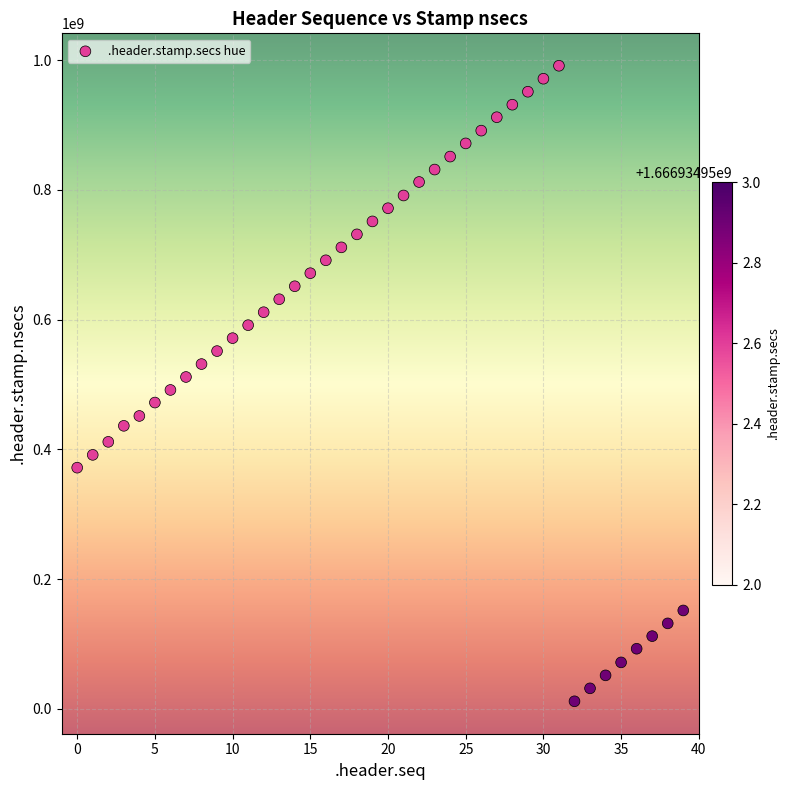

What is the range of Y values (max minus min)?

980053444